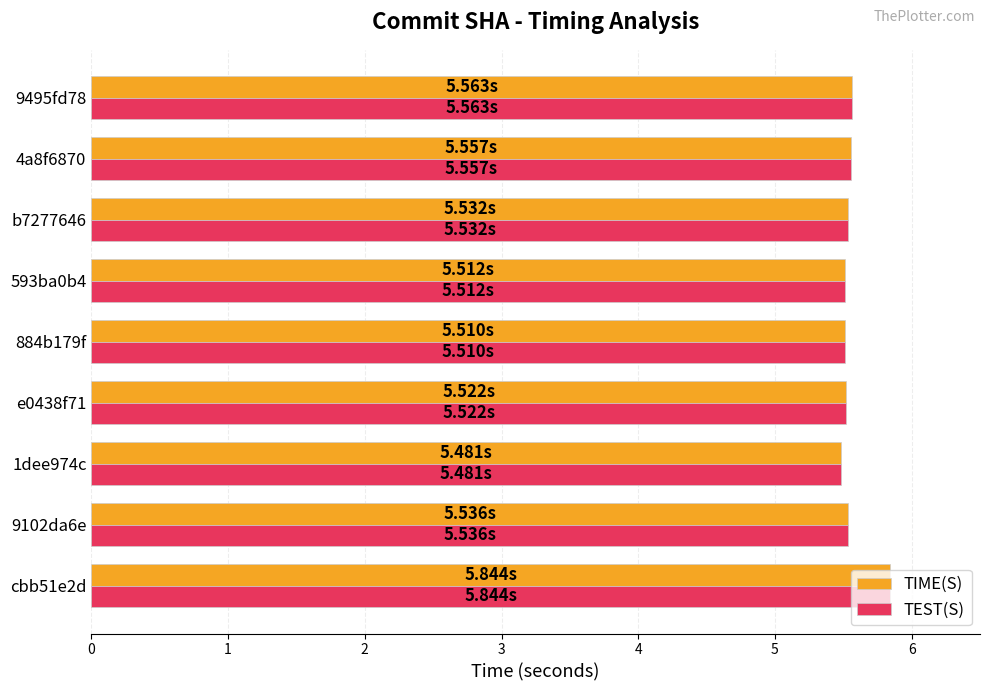

What is the average value of the TIME(S) series?

5.6